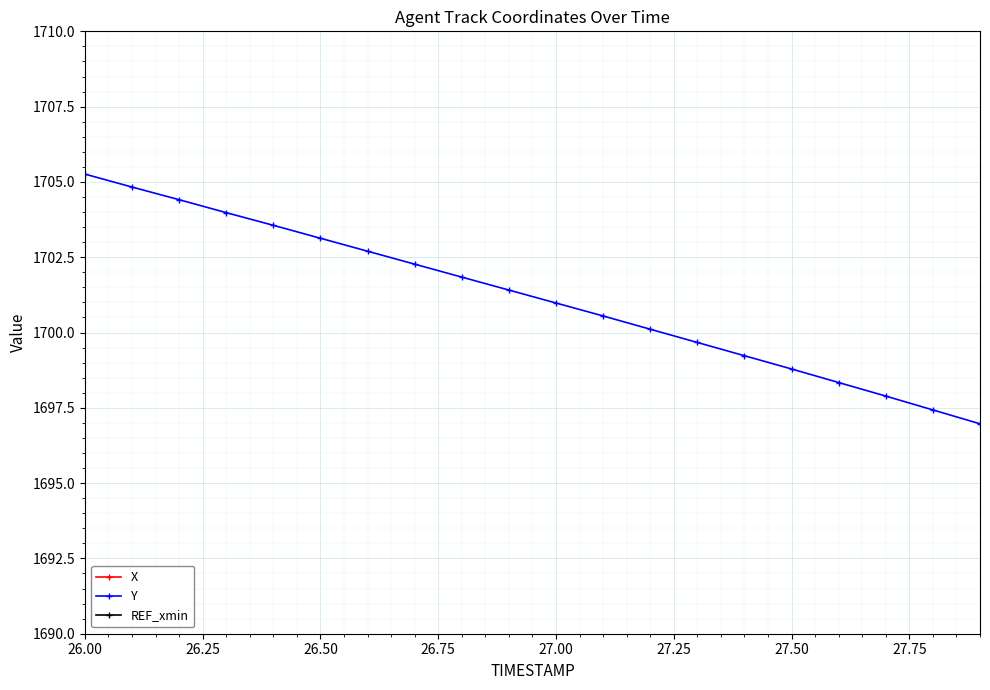

Which series has the largest total across all categories?

X